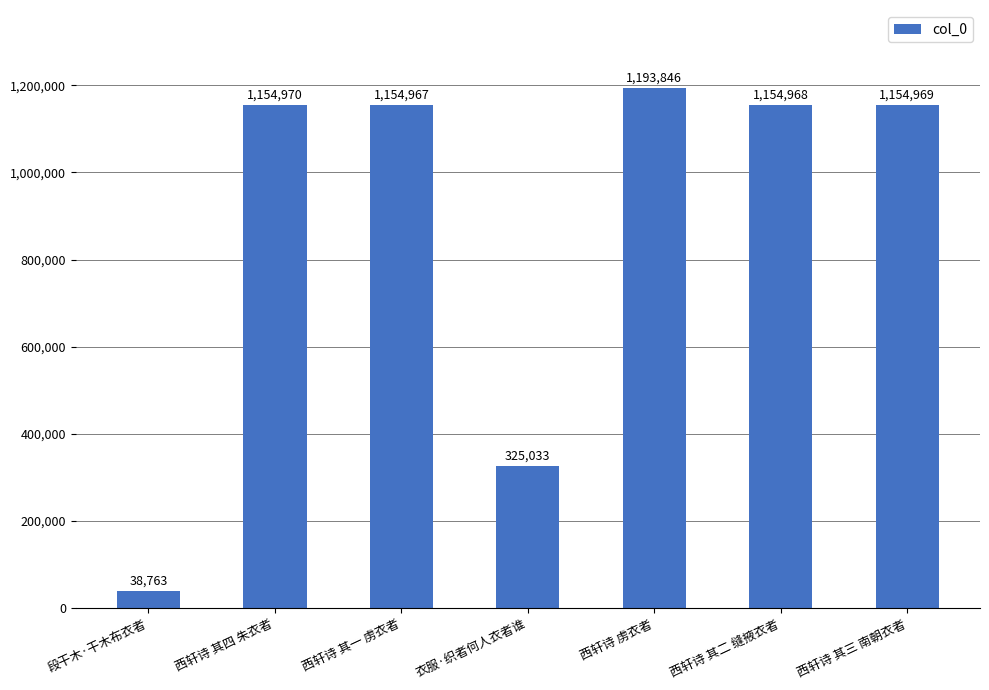

Reading left to right, extract all data points from this chart.

段干木·干木布衣者=38763	西轩诗 其四 朱衣者=1154970	西轩诗 其一 虏衣者=1154967	衣服·织者何人衣者谁=325033	西轩诗 虏衣者=1193846	西轩诗 其二 缝掖衣者=1154968	西轩诗 其三 南朝衣者=1154969